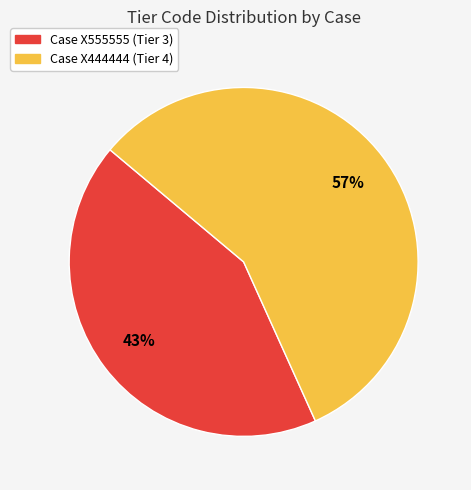

Is it true that Case X444444 (Tier 4) is 57% of the pie?

True